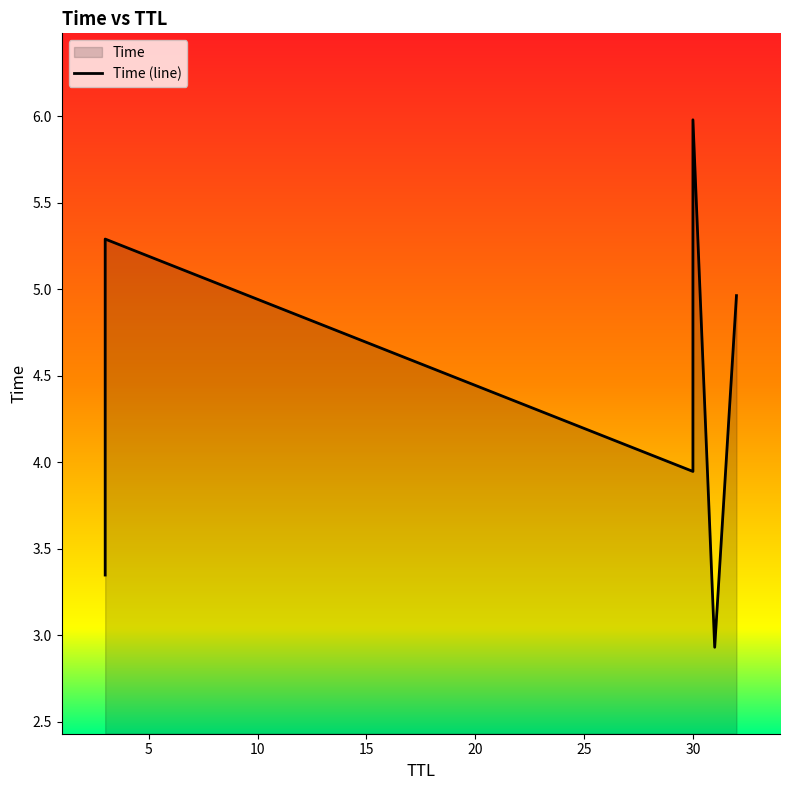

Rank the categories by value from lowest to highest.

31, 3, 30, 32, 3, 30